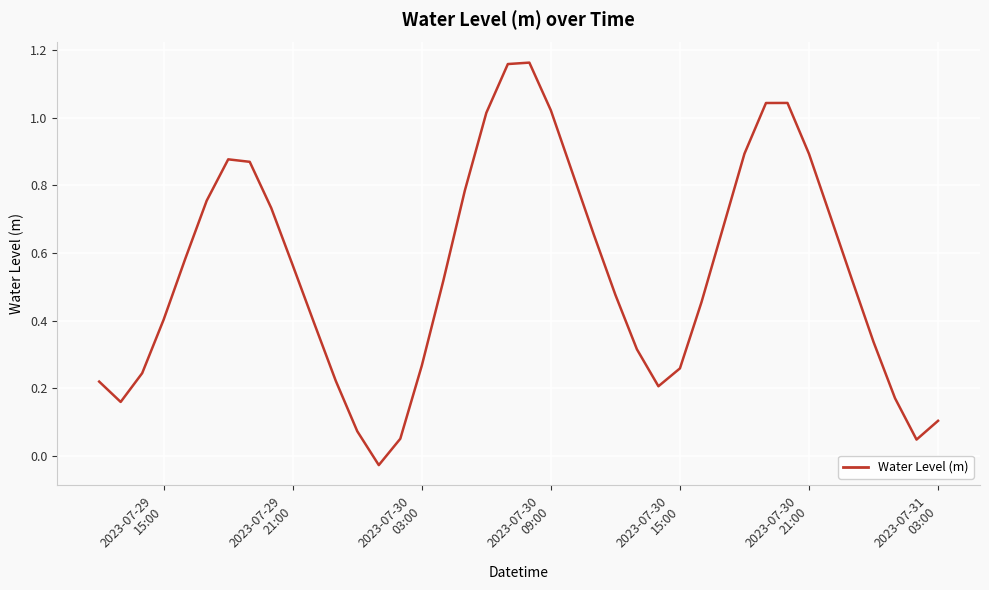

How many negative values are there?

1